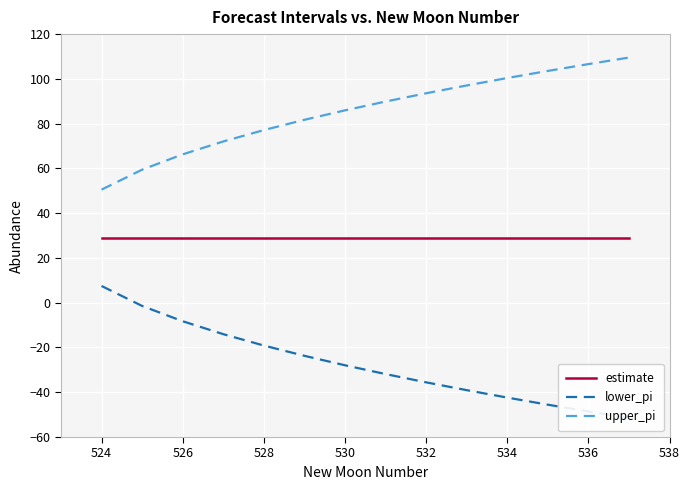

The upper_pi series shows 100.4 at 534. True or false?

True